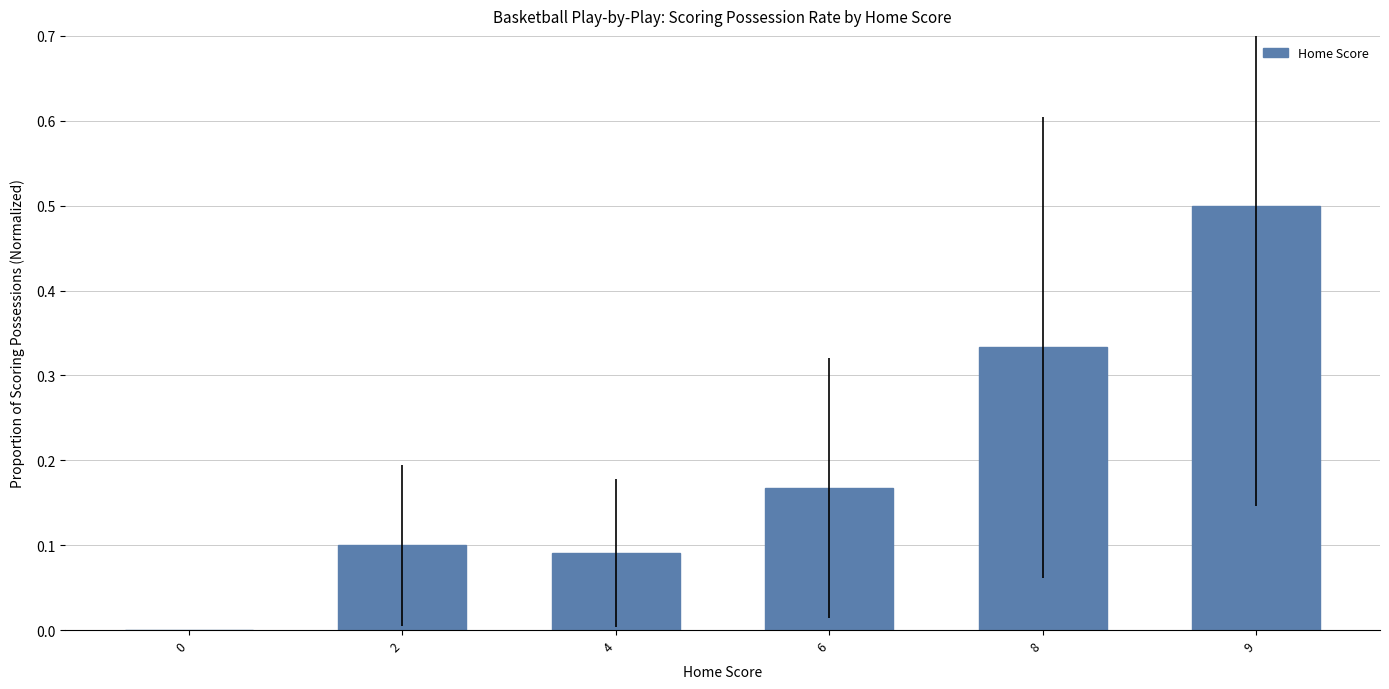

The value at 9 is 0.7. True or false?

False